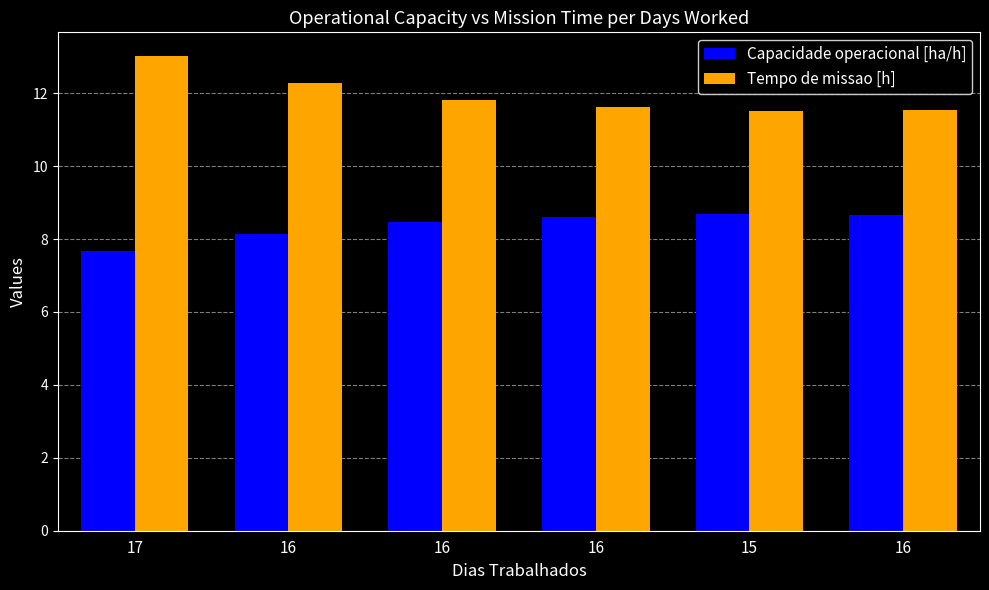

Between 16 and 17, which is larger?

16